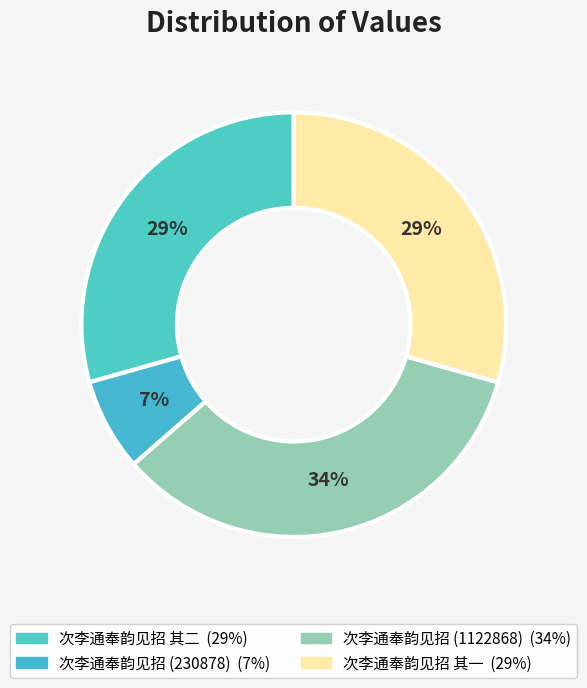

Count the number of slices in the pie.

4